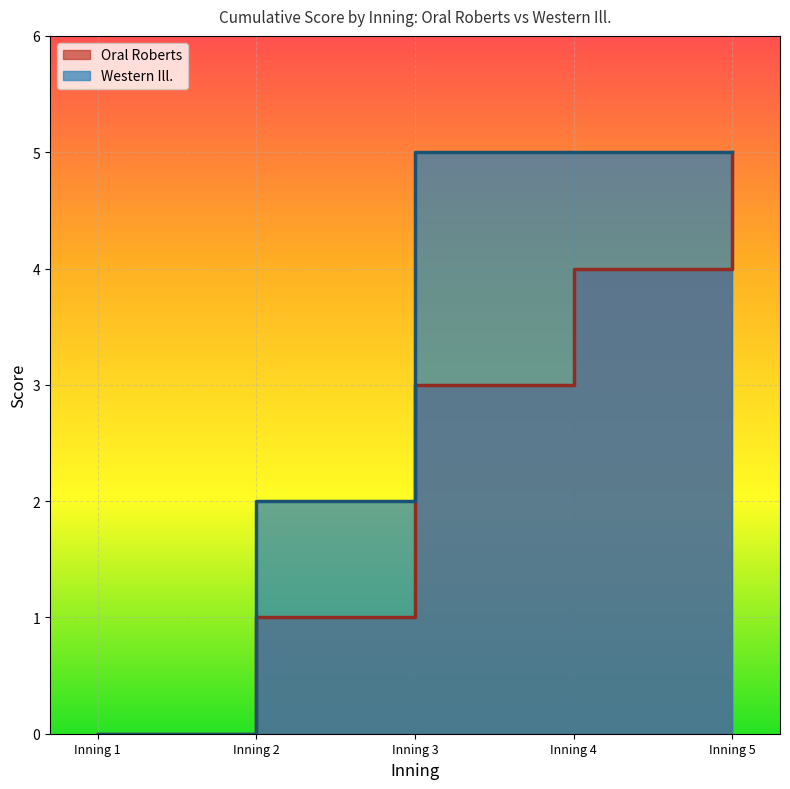

Between 3 and 5, which is larger?

5